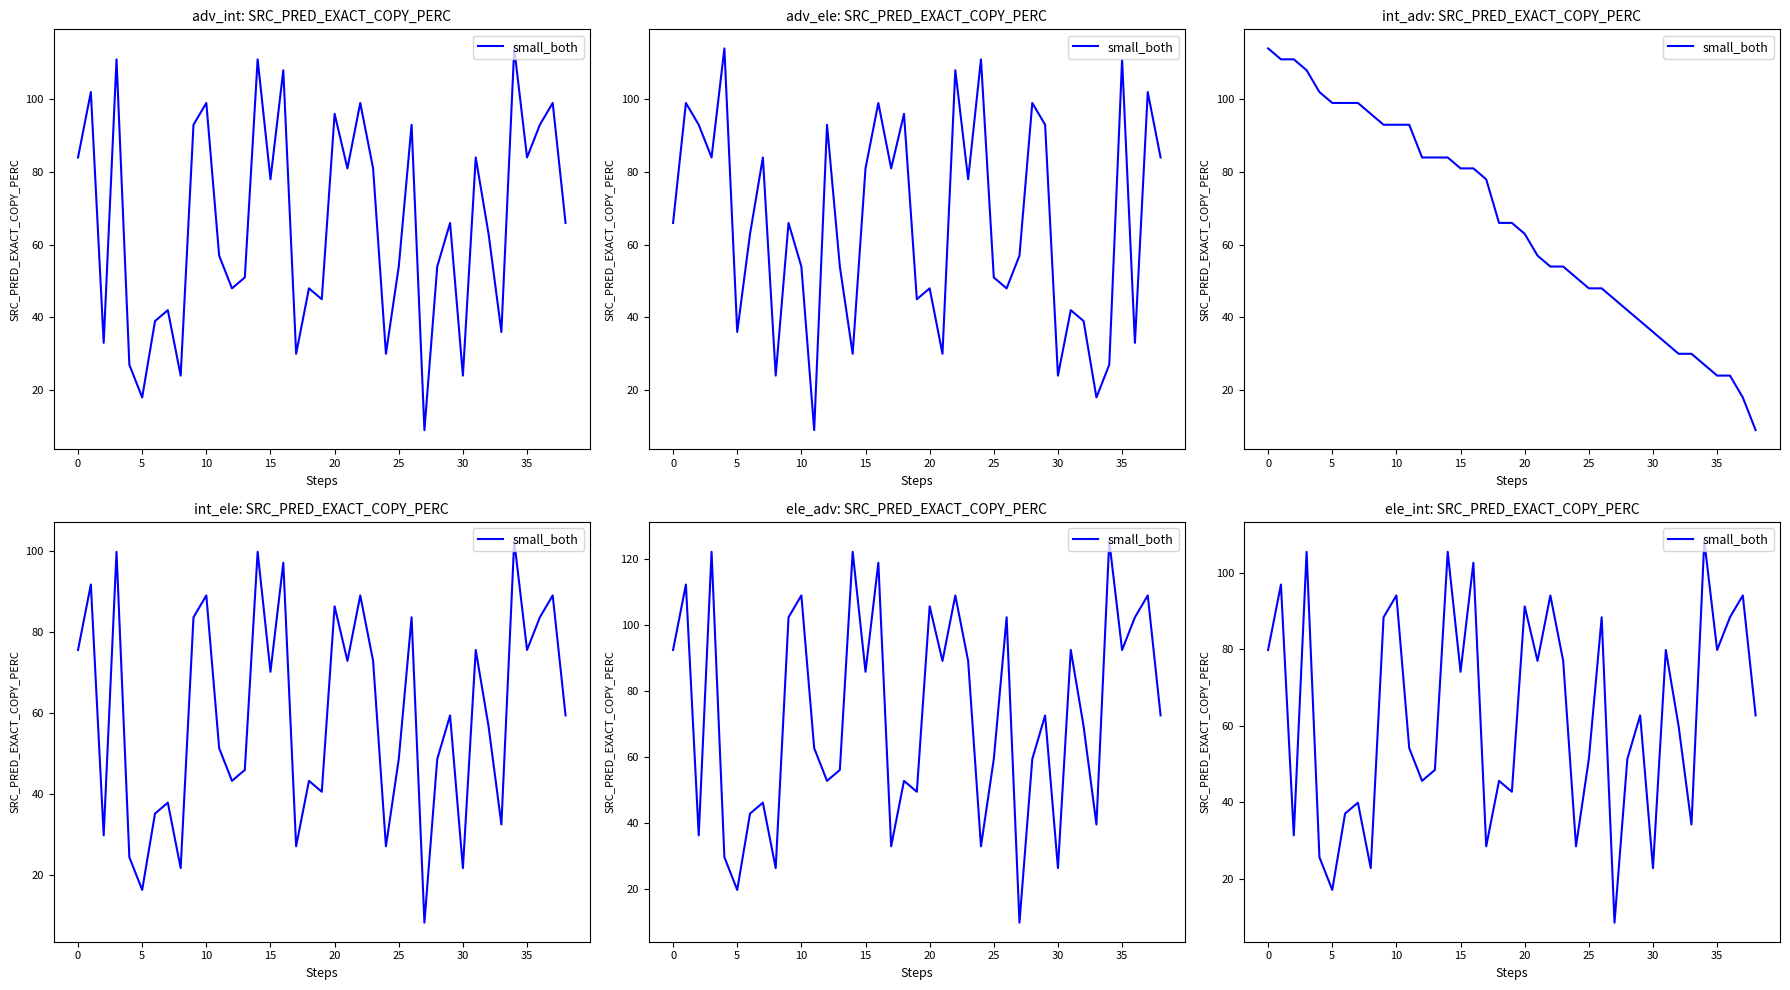

What is the difference between the values at 21 and 24?

48.5